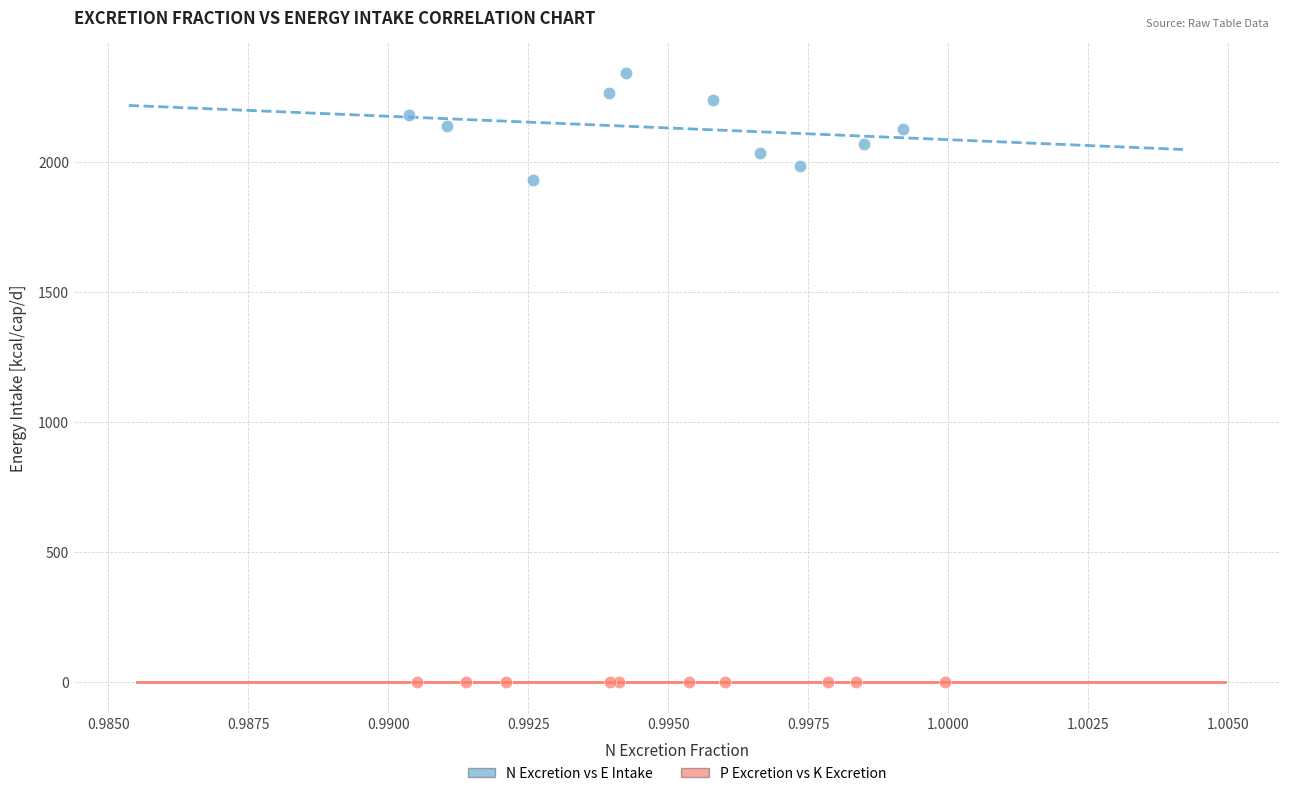

Which series reaches the maximum Y coordinate?

N Excretion vs E Intake